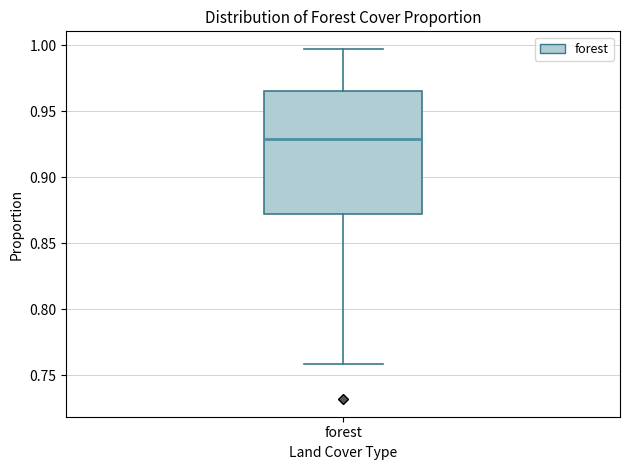

Transcribe this box plot: give where the median line is, the range the box spans, and where the two whiskers end, as read against the y-axis. The values are not printed on the chart, so give them approximately, as read against the axis.

median 0.930, box 0.870 to 0.965, whiskers 0.760 to 0.995